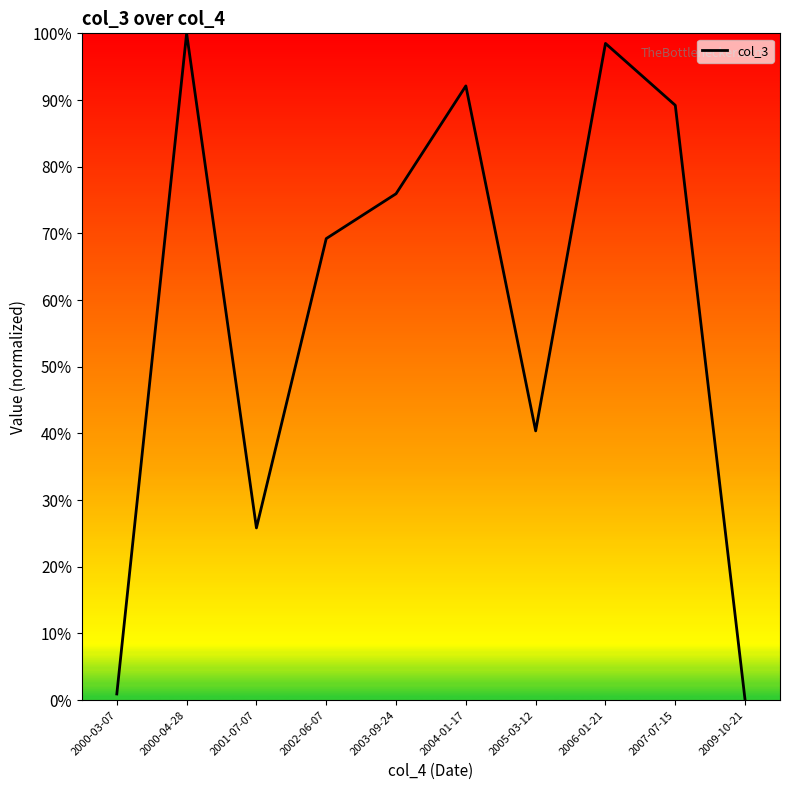

True or false: the data shows 1.0 at 2006-01-21.

True